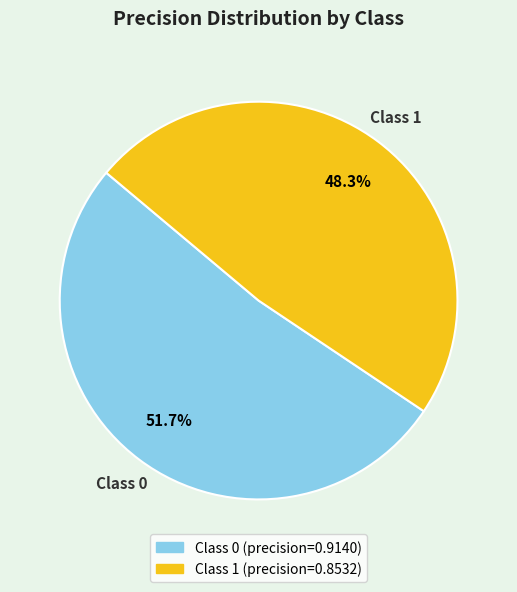

Do Class 0 and Class 1 together represent more than half of the pie?

Yes